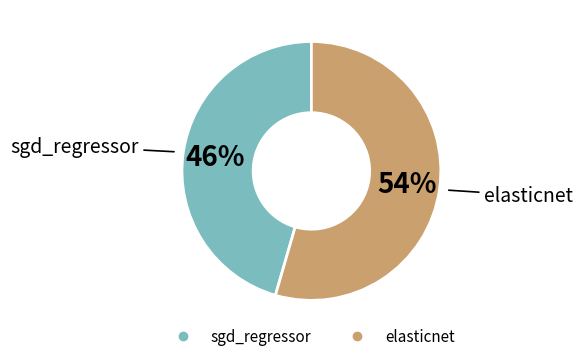

Rank the categories by value from lowest to highest.

sgd_regressor, elasticnet